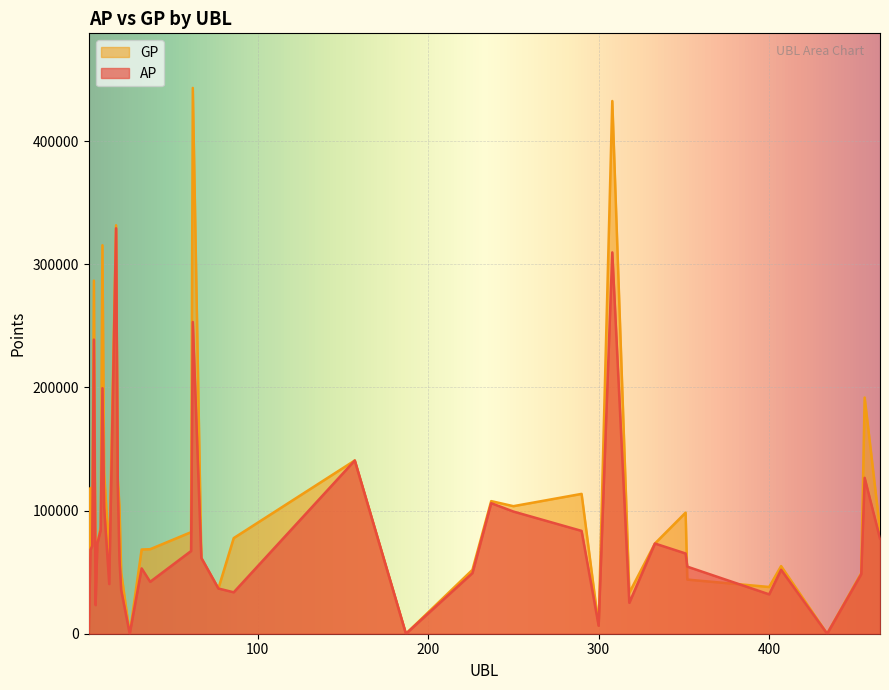

What is the sum of the GP values at 250 and 3?

175898